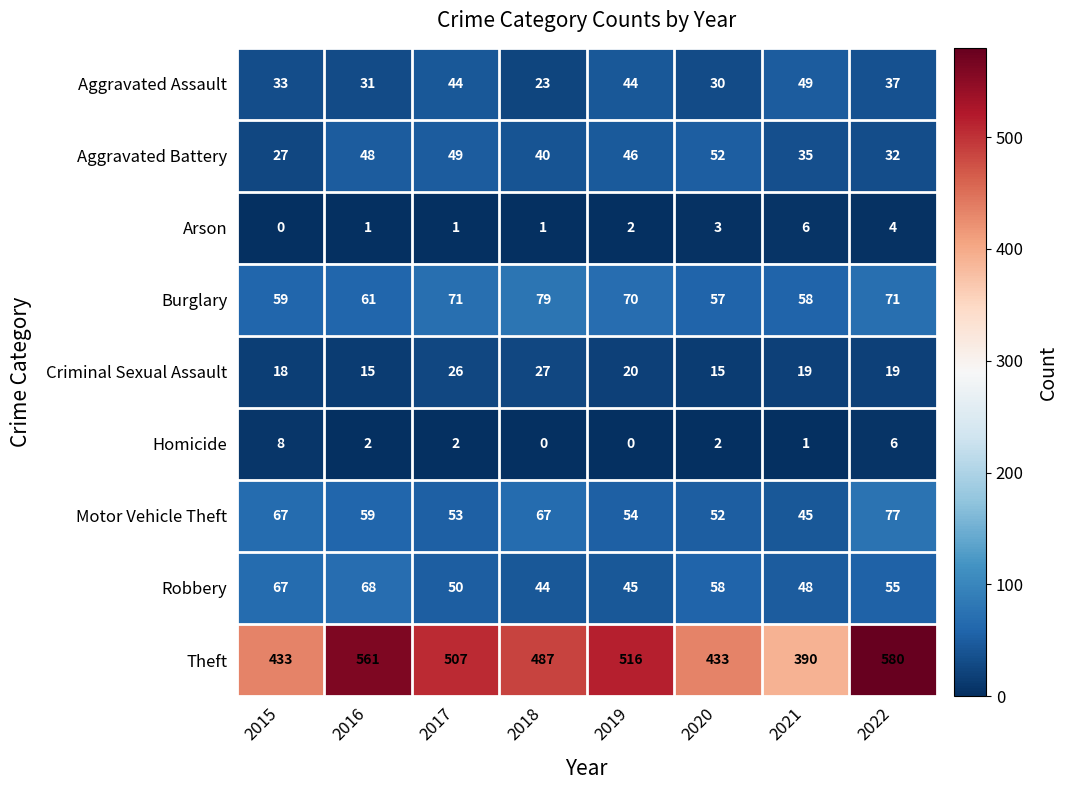

Which series changed the most between 2015 and 2022?

Theft